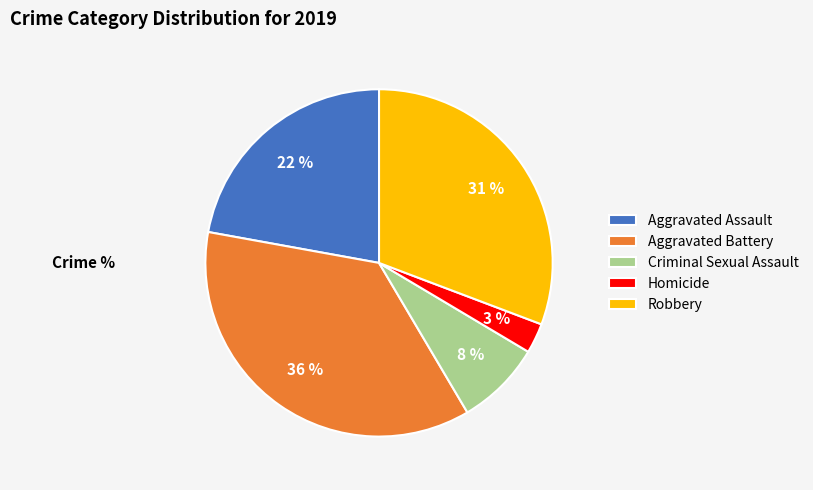

Count the number of slices in the pie.

5